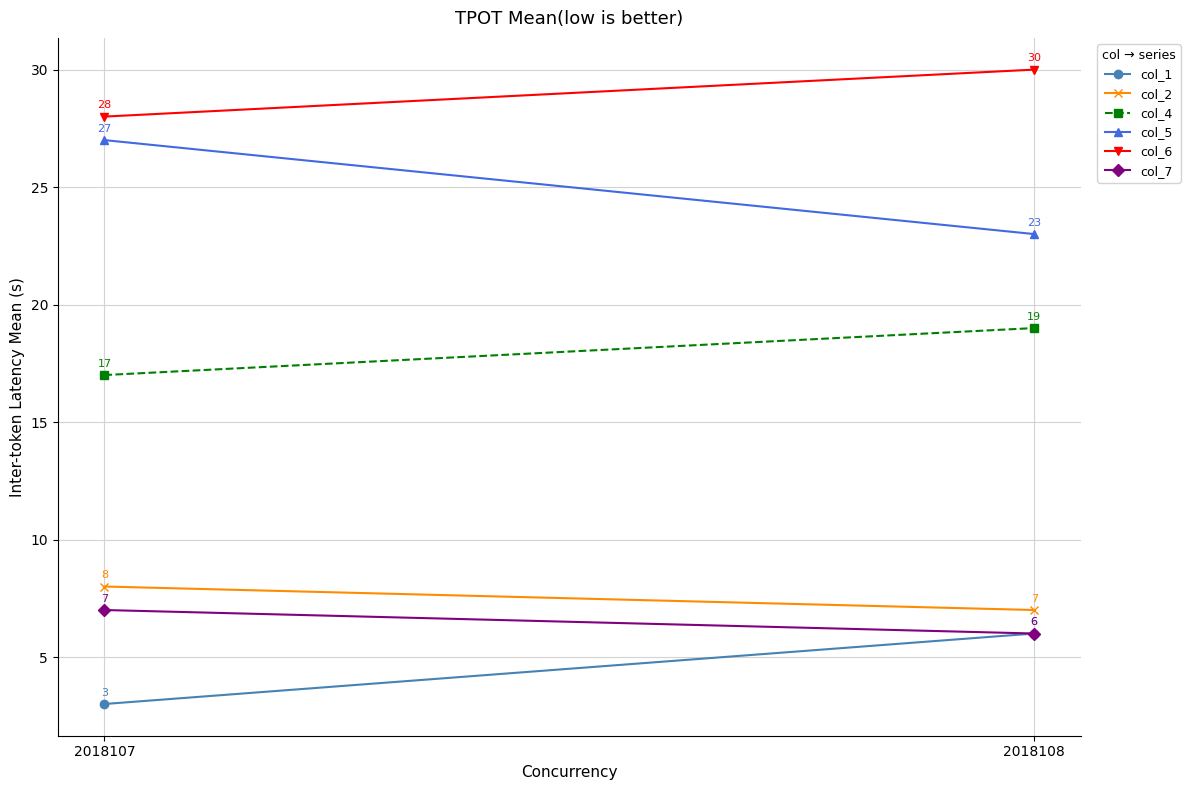

Reading left to right, list all the values displayed in this chart.

col_1: 2018107=3	2018108=6
col_2: 2018107=8	2018108=7
col_4: 2018107=17	2018108=19
col_5: 2018107=27	2018108=23
col_6: 2018107=28	2018108=30
col_7: 2018107=7	2018108=6